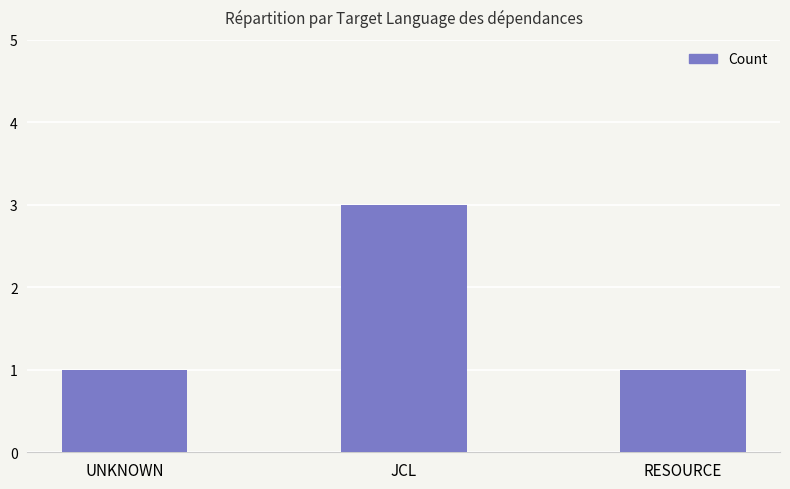

Which category has the highest value across all series?

JCL